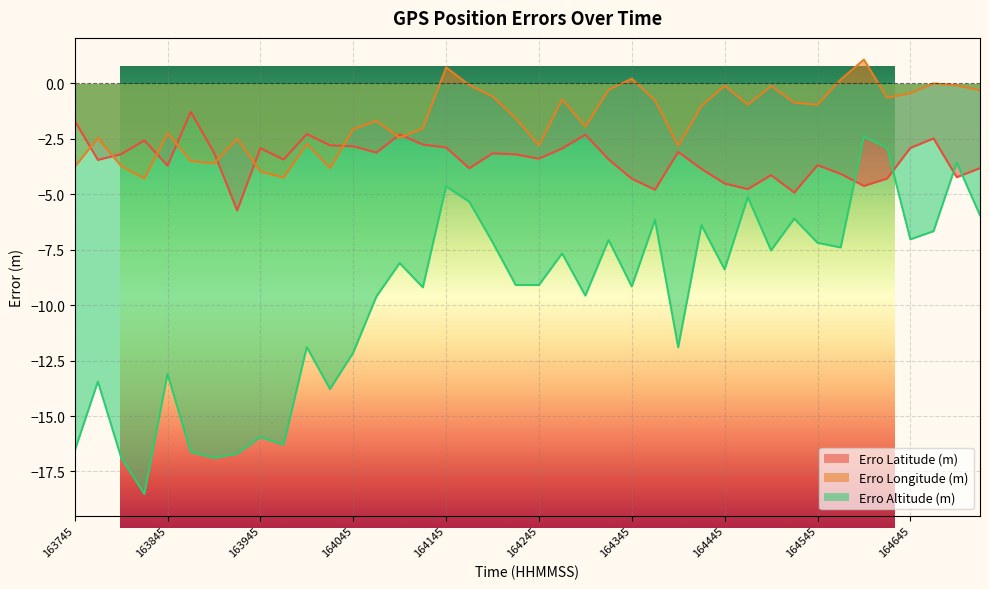

How many values in Erro Longitude (m) are above zero?

4